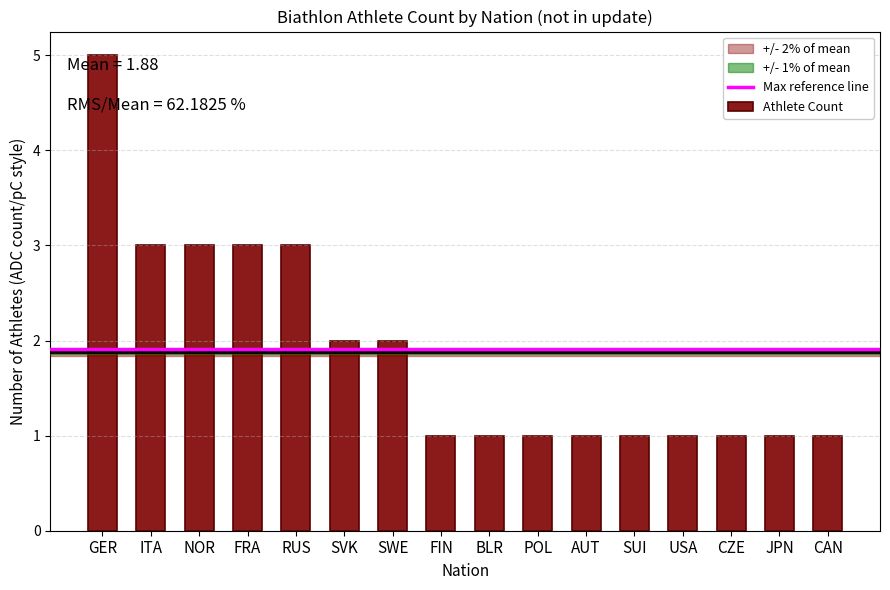

What is the difference between the values at ITA and FIN?

2